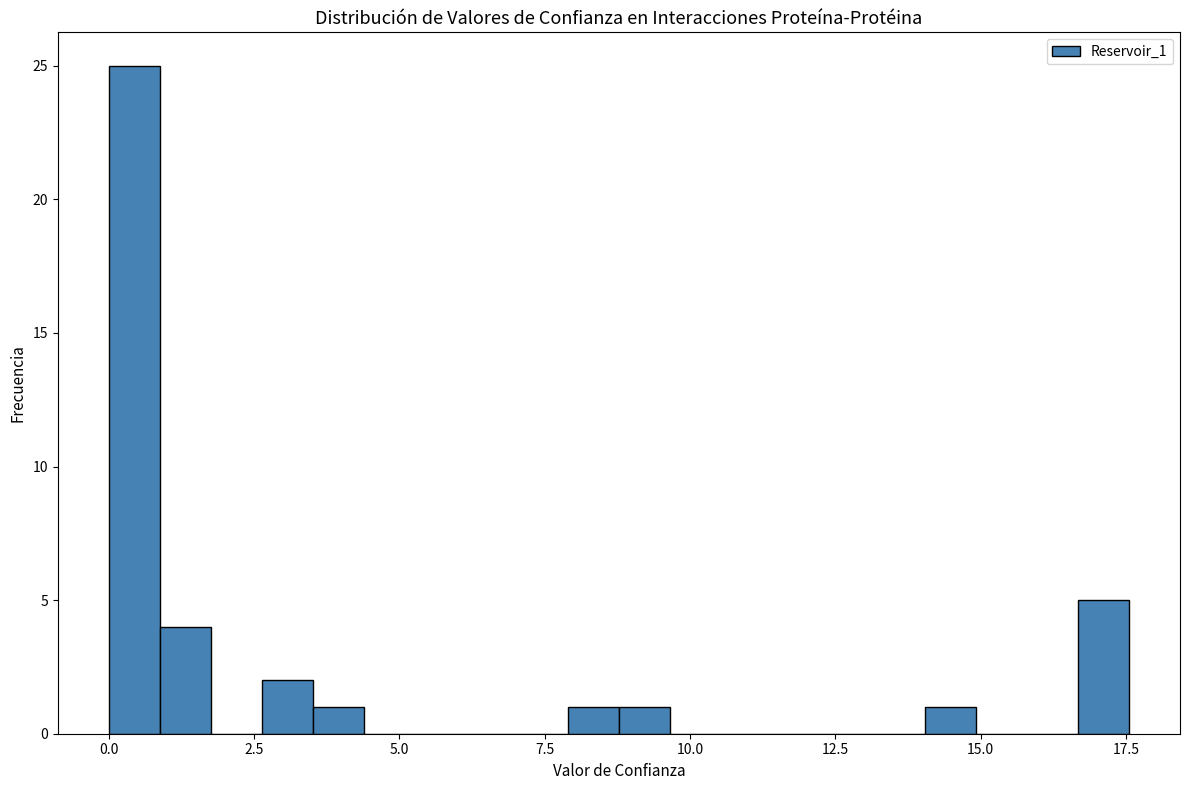

Around what value on the x-axis is the tallest bar? Give the approximate position of its centre, as read against the axis.

0.5